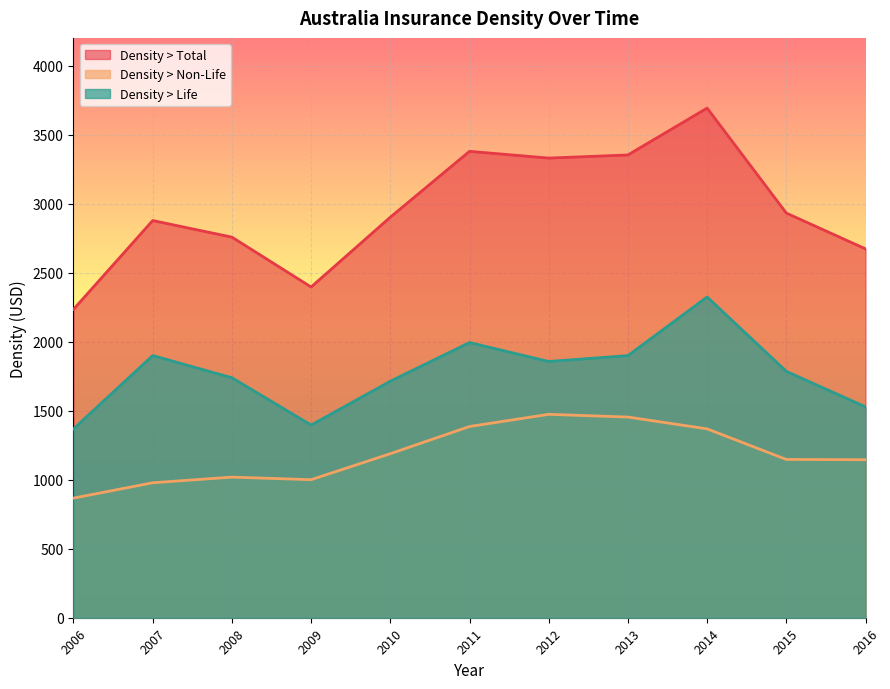

The Density > Total series shows 4136.6 at 2015. True or false?

False